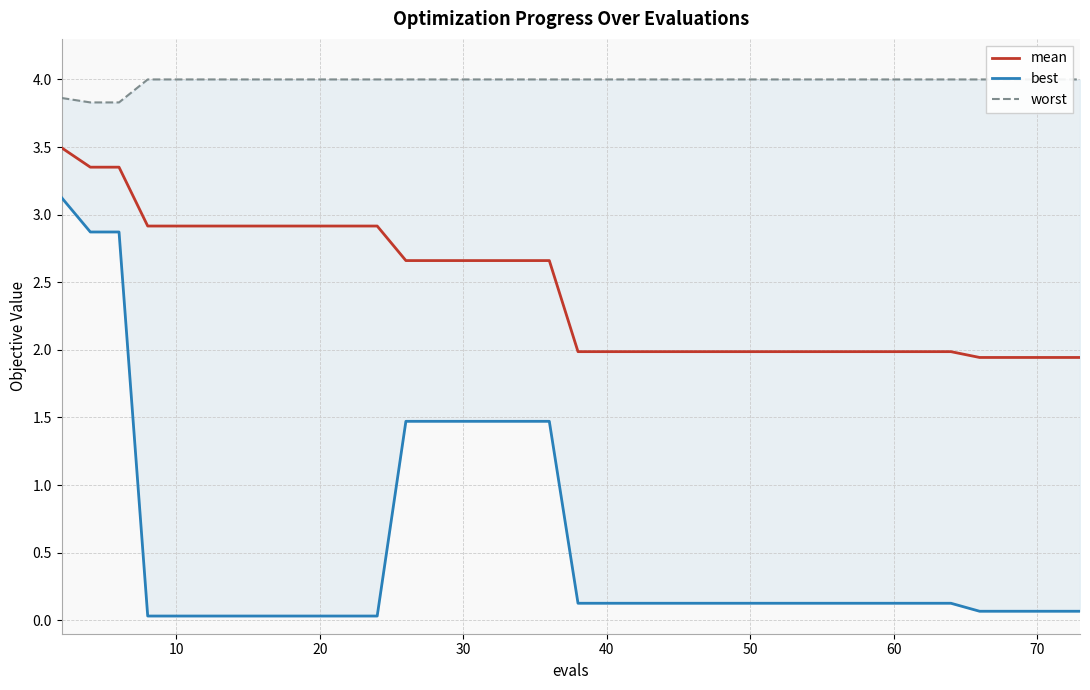

The value of mean at 10 is 4.2. True or false?

False